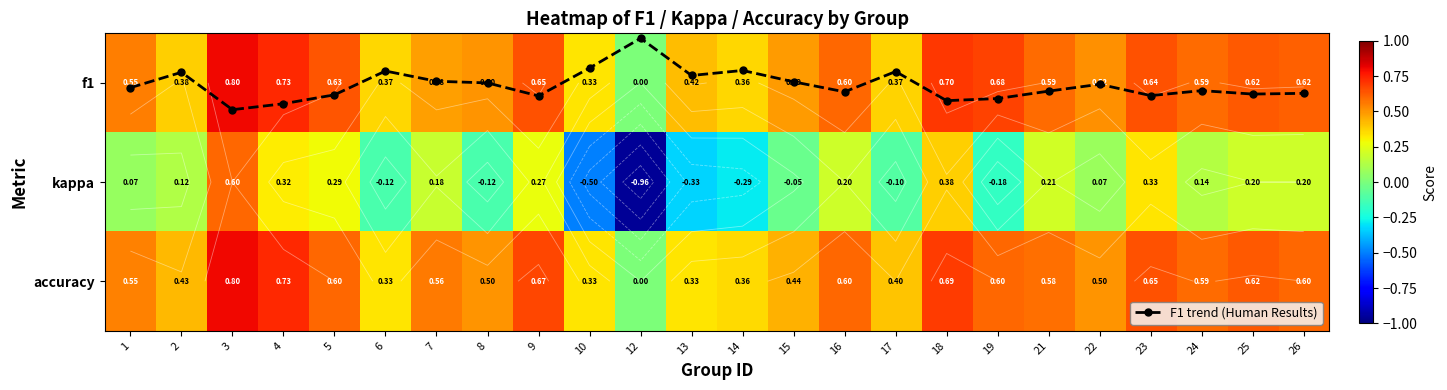

List the labels in order of F1 trend (Human Results) value, smallest first.

12, 10, 14, 6, 17, 2, 13, 7, 15, 8, 22, 1, 24, 21, 16, 26, 25, 5, 23, 9, 19, 18, 4, 3